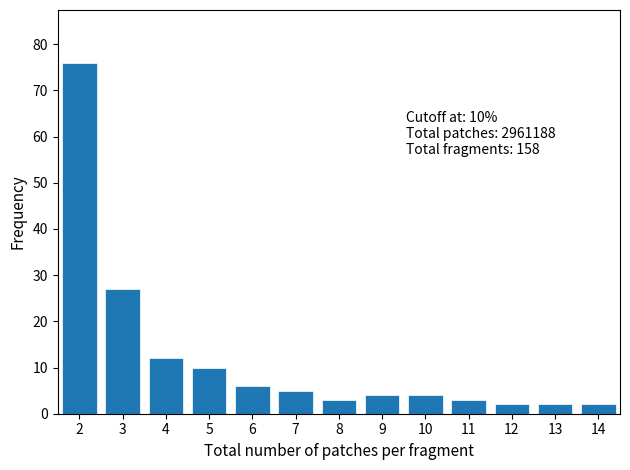

Reading right to left, list all the values displayed in this chart.

14=2	13=2	12=2	11=3	10=4	9=4	8=3	7=5	6=6	5=10	4=12	3=27	2=76